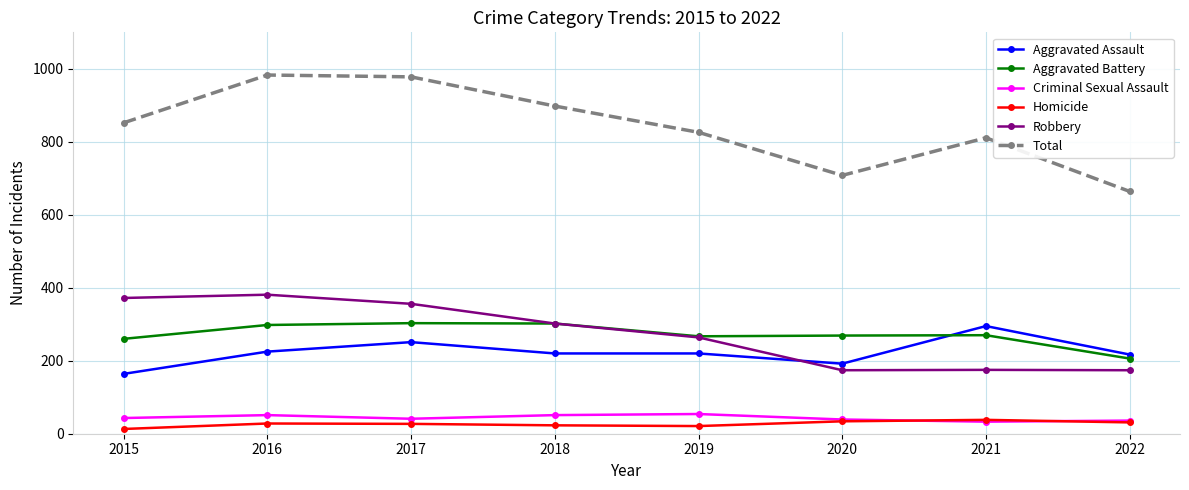

Where is the first local minimum for Total?

2020